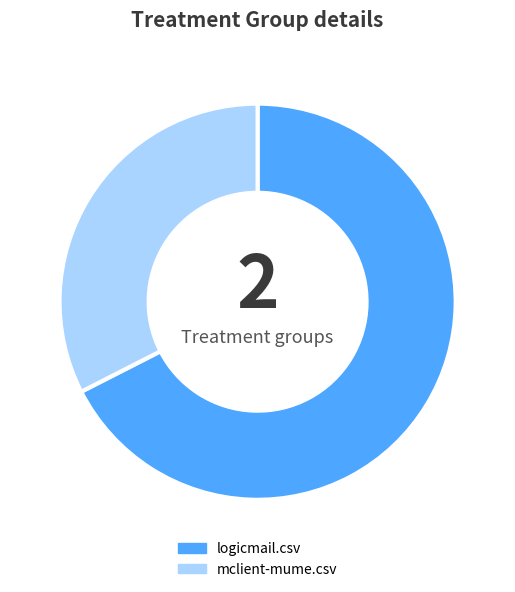

True or false: logicmail.csv accounts for 67% of the total.

True